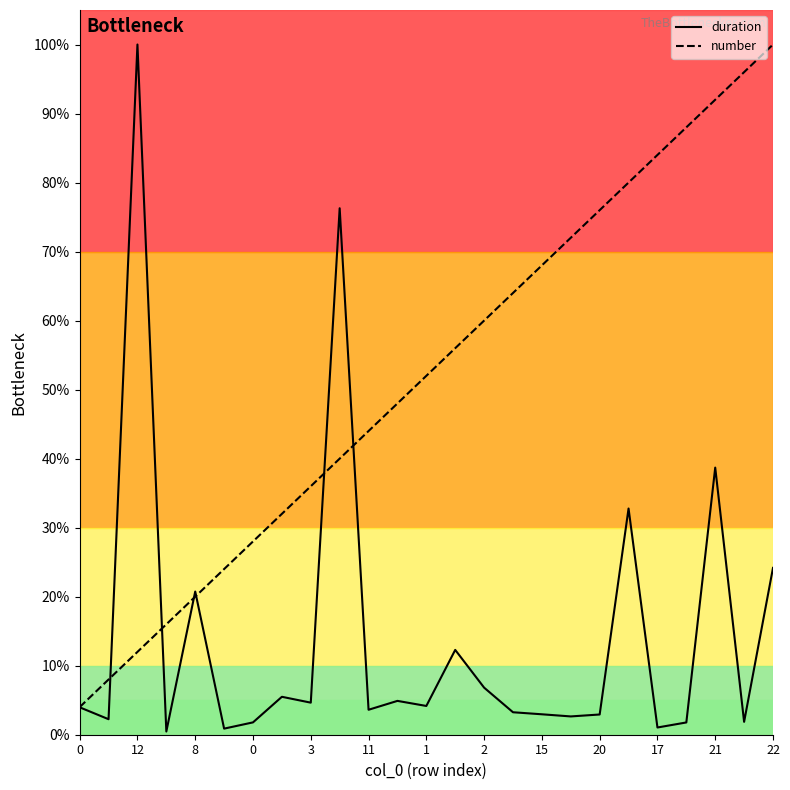

List the series in order of their overall mean, highest first.

number, duration